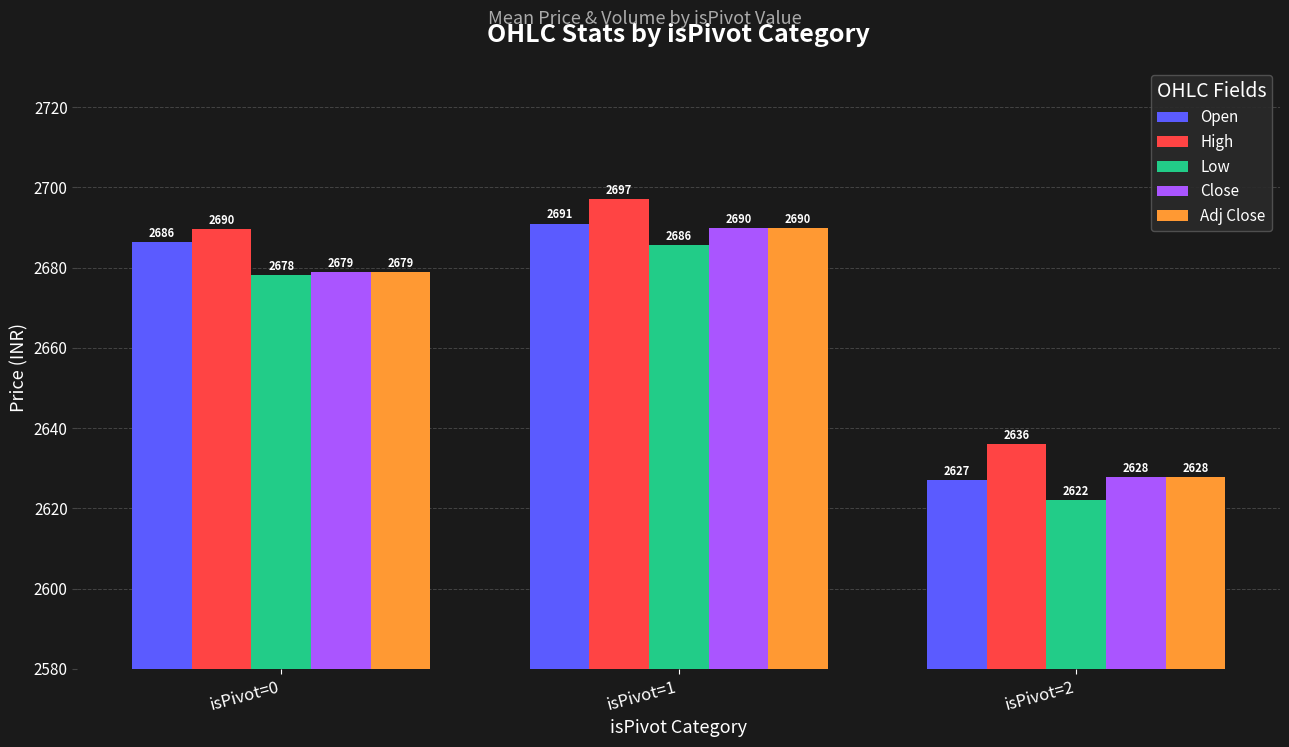

The value of Open at isPivot=1 is 2691.0. True or false?

True